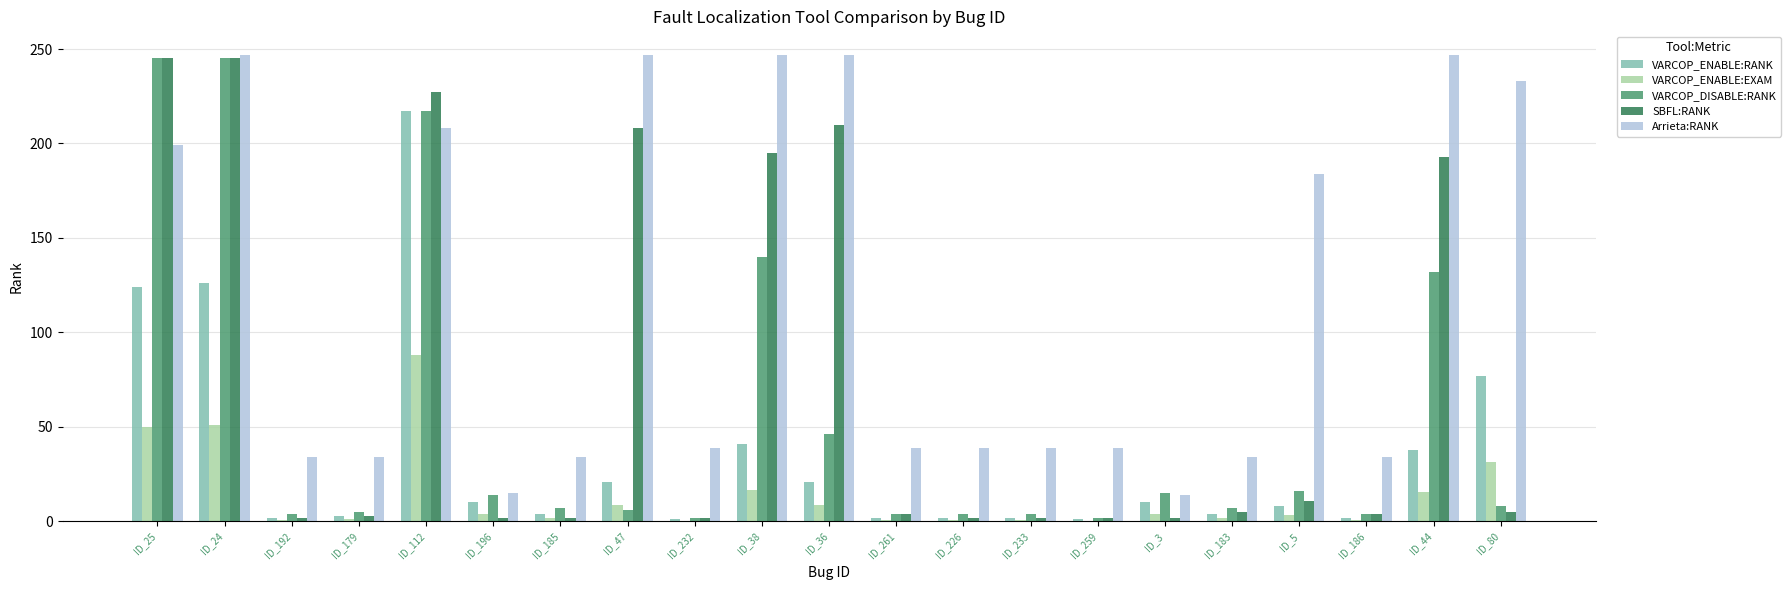

Is the value of VARCOP_ENABLE:RANK at ID_3 greater than the value of Arrieta:RANK at ID_183?

No